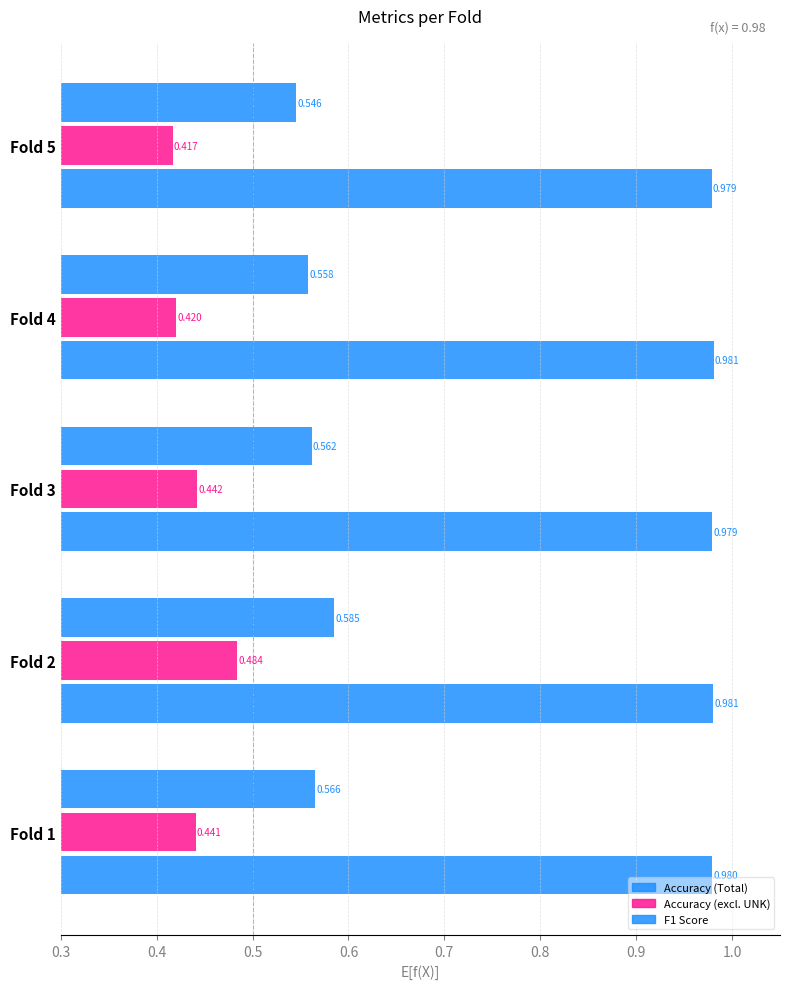

How many distinct data groups are displayed?

3